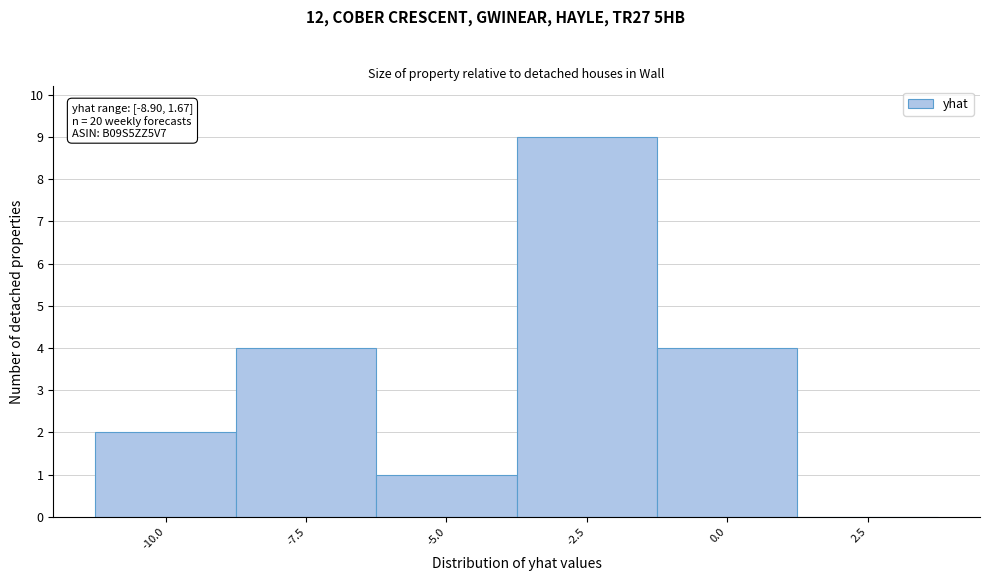

Reading left to right, extract all data points from this chart.

-10.0=2	-7.5=4	-5.0=1	-2.5=9	0.0=4	2.5=0